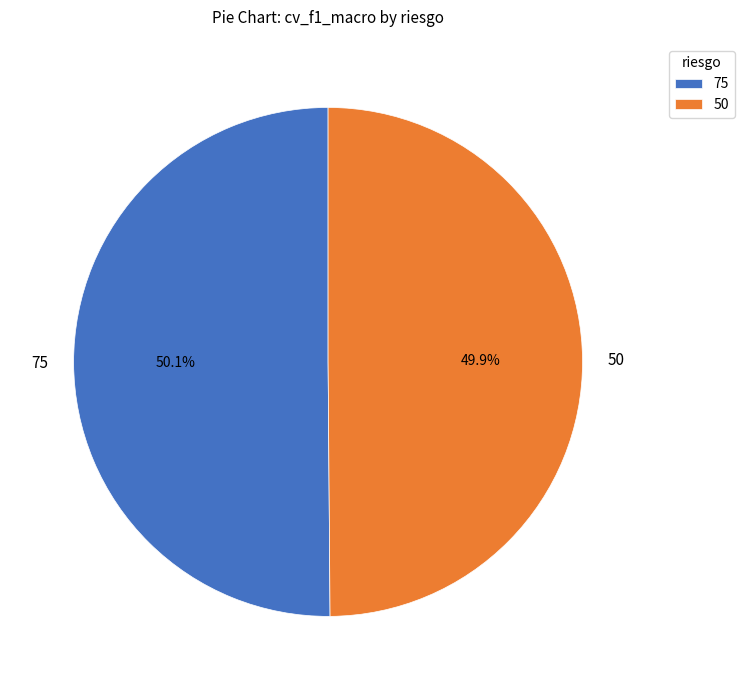

True or false: 50 accounts for 59% of the total.

False